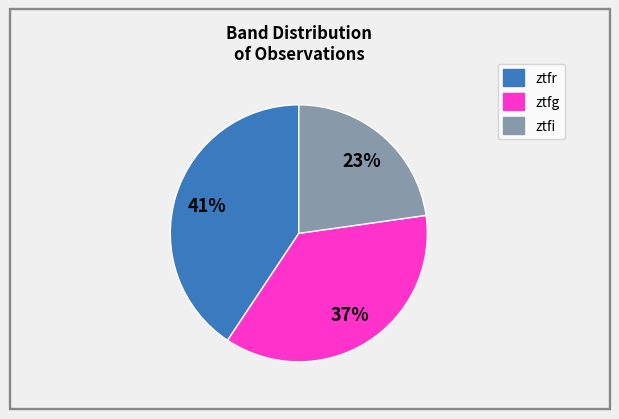

To the nearest percent, what is the combined percentage of ztfg and ztfi?

59%